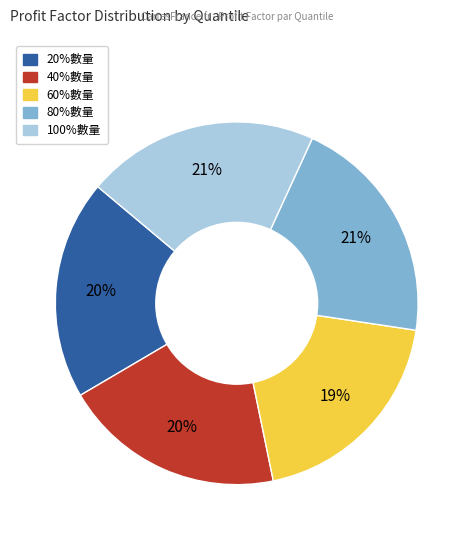

What is the ratio of the value at 40%數量 to the value at 80%數量?

1.0